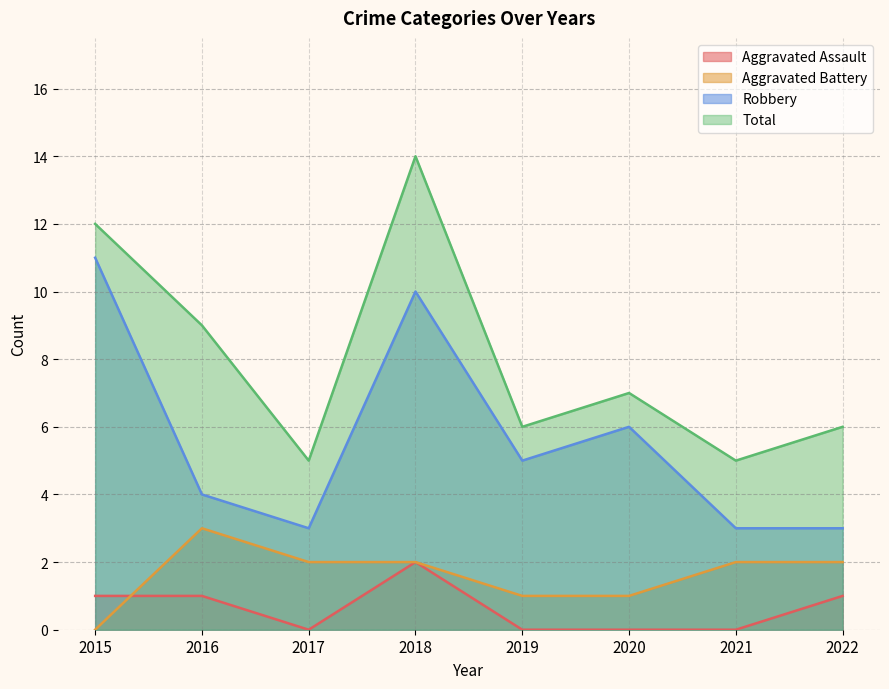

What value does the Aggravated Battery series have at 2020?

1